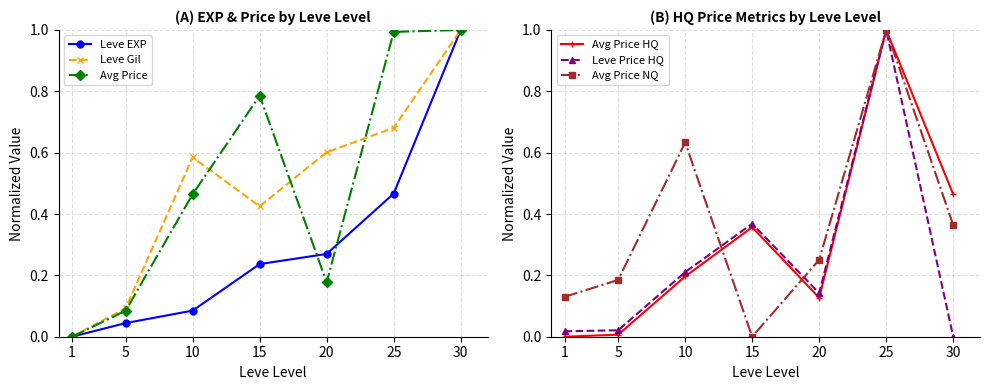

List the series in order of their peak value, lowest first.

Leve EXP, Leve Gil, Avg Price, Avg Price HQ, Leve Price HQ, Avg Price NQ